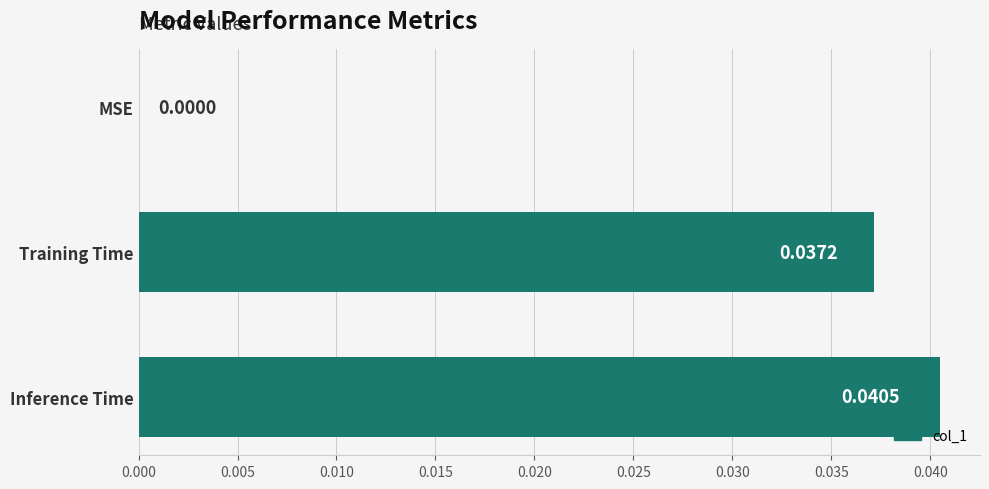

Which category has the highest value across all series?

Inference Time